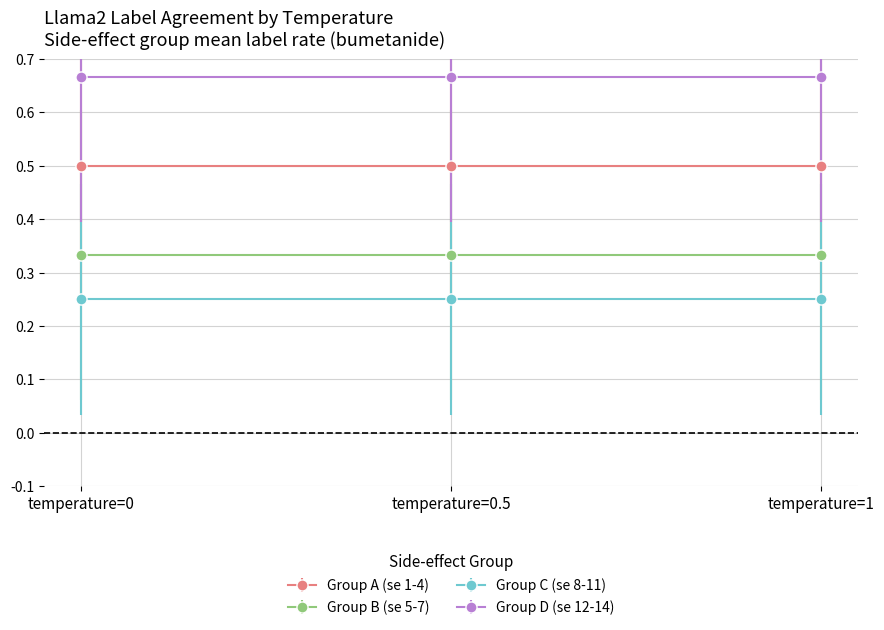

True or false: label_temp0 has a value of -0.7 at 10.

False